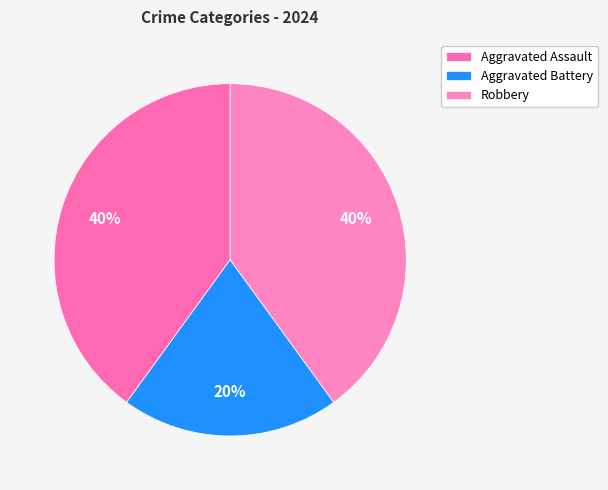

Is it true that Aggravated Battery is 6% of the pie?

False